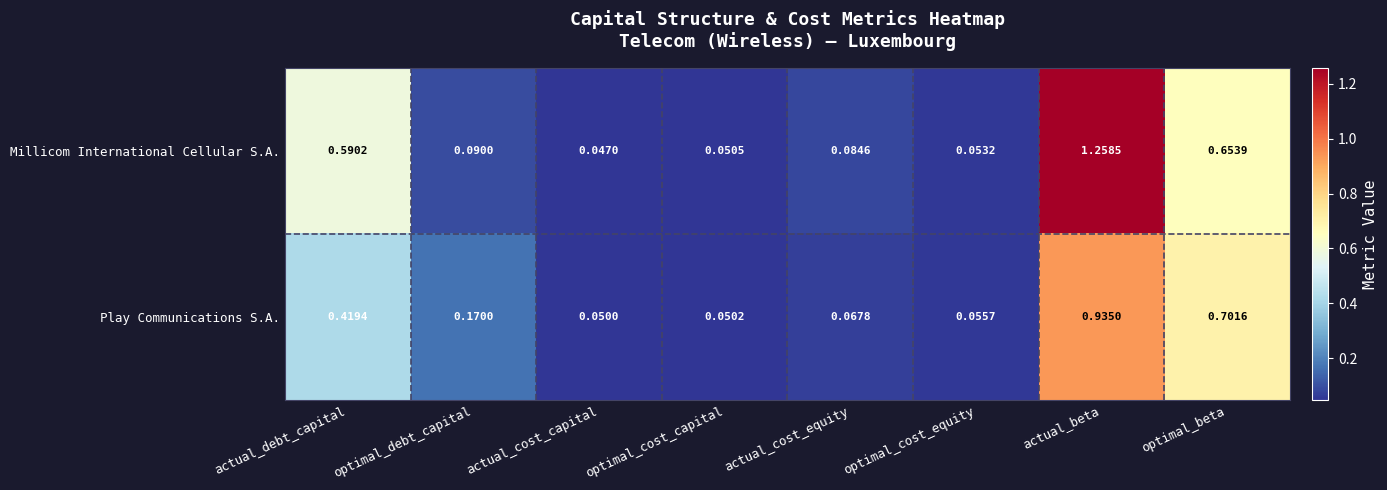

Rank the series at actual_cost_capital from lowest to highest value.

Millicom International Cellular S.A., Play Communications S.A.